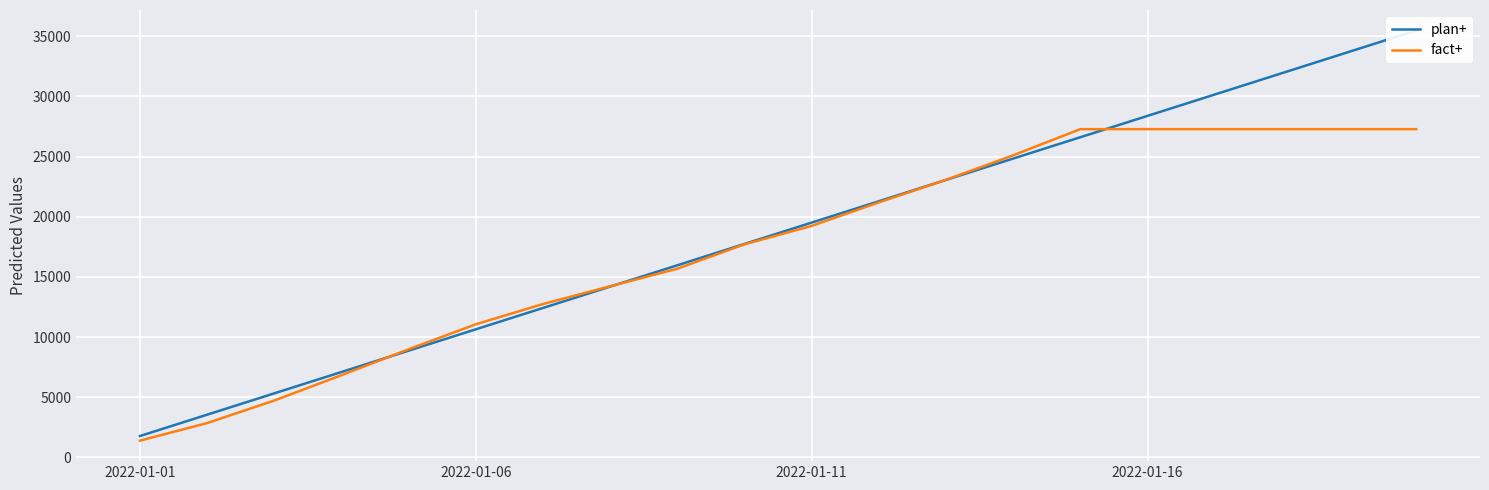

At which label does fact+ reach its minimum?

2022-01-01